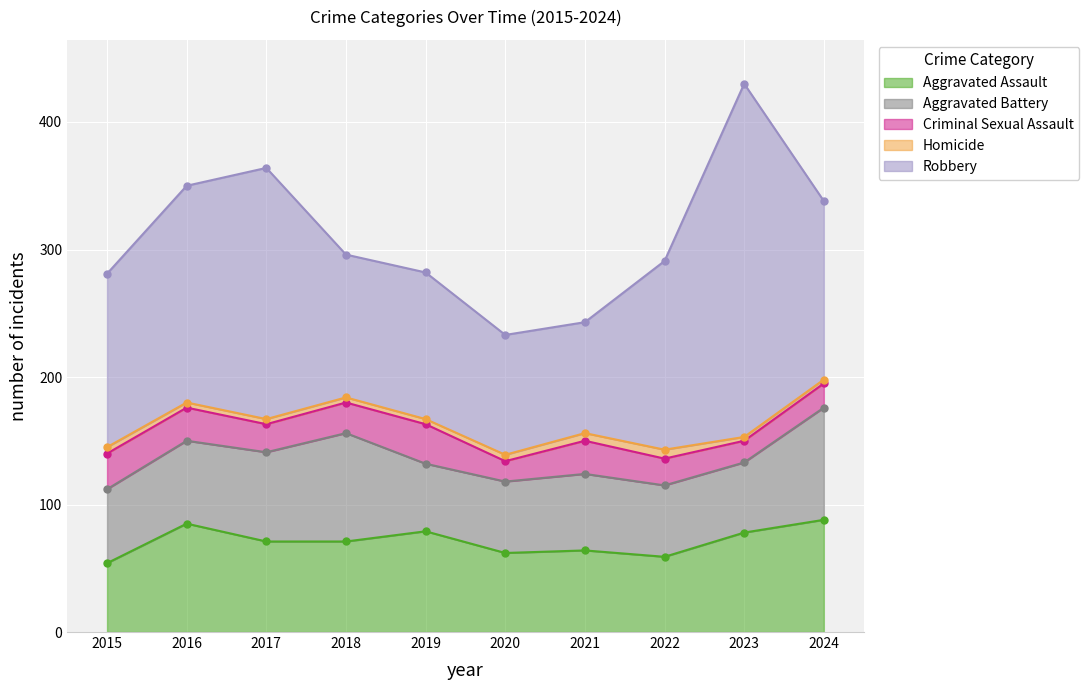

Where is Aggravated Assault nearest to the value 71?

2017